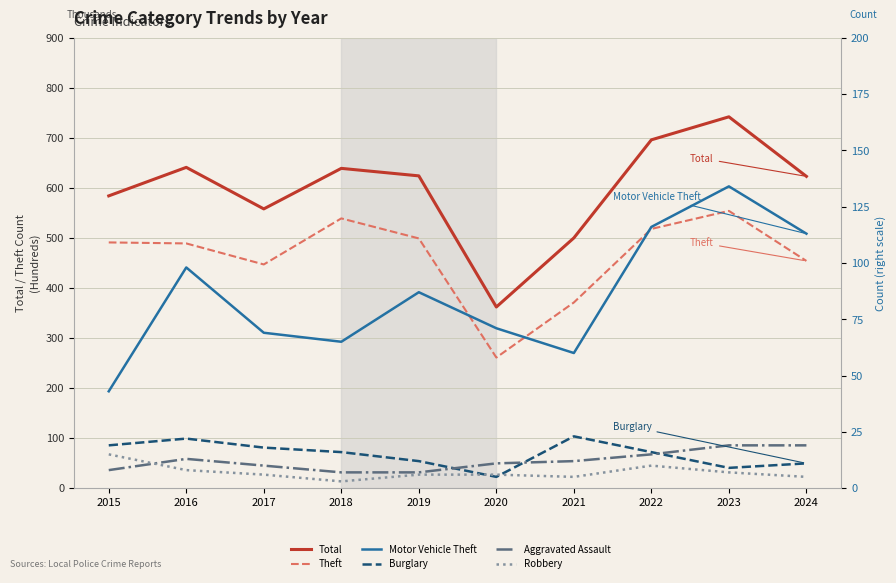

True or false: Total has more than 1 interior local peaks.

True